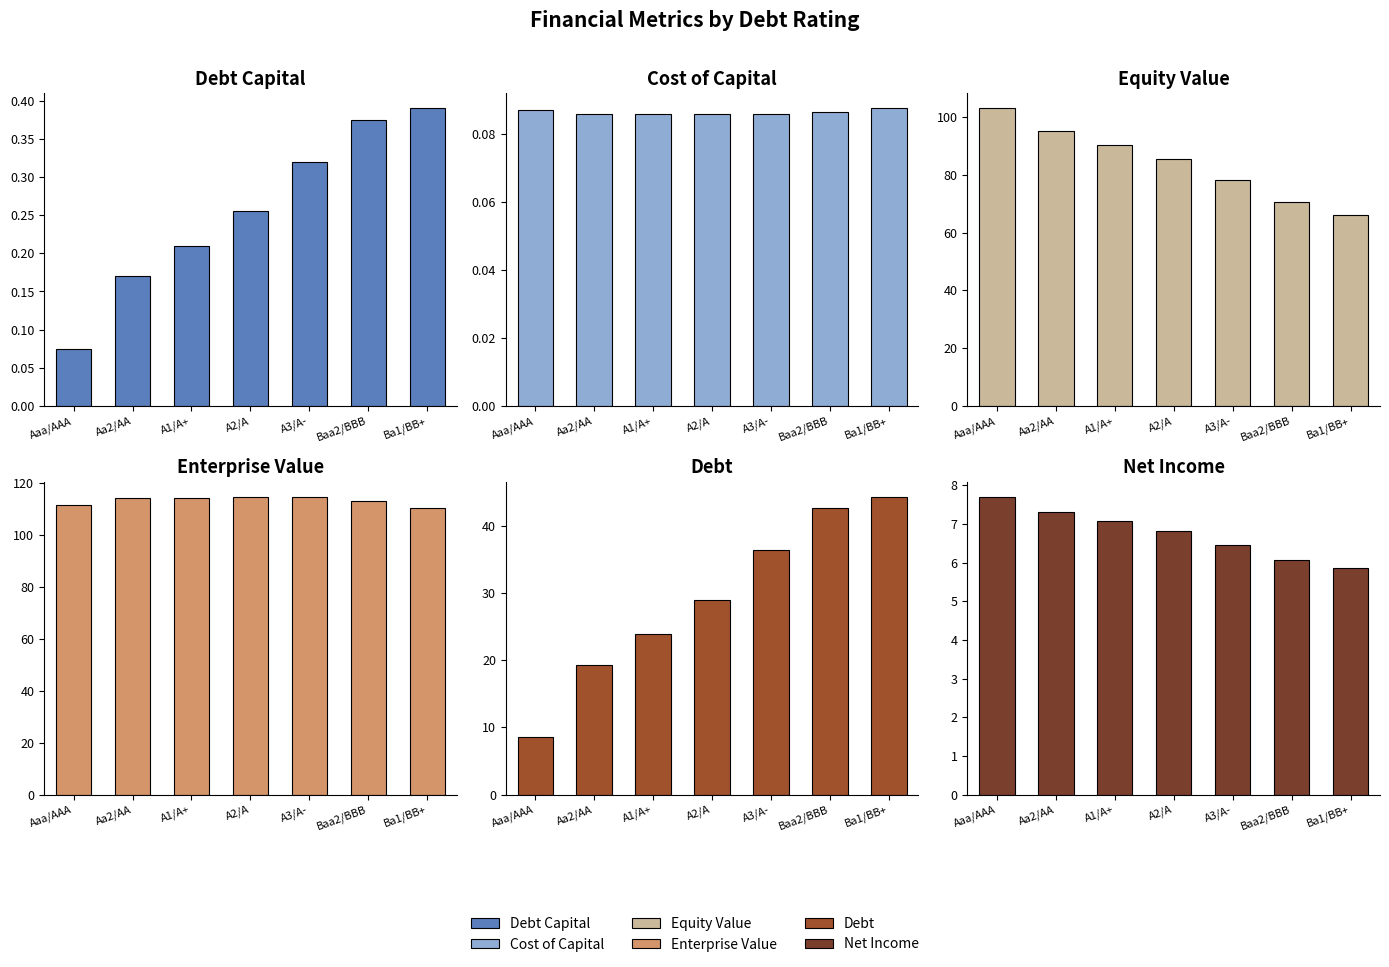

At which category is the sum across all series the highest?

A3/A-